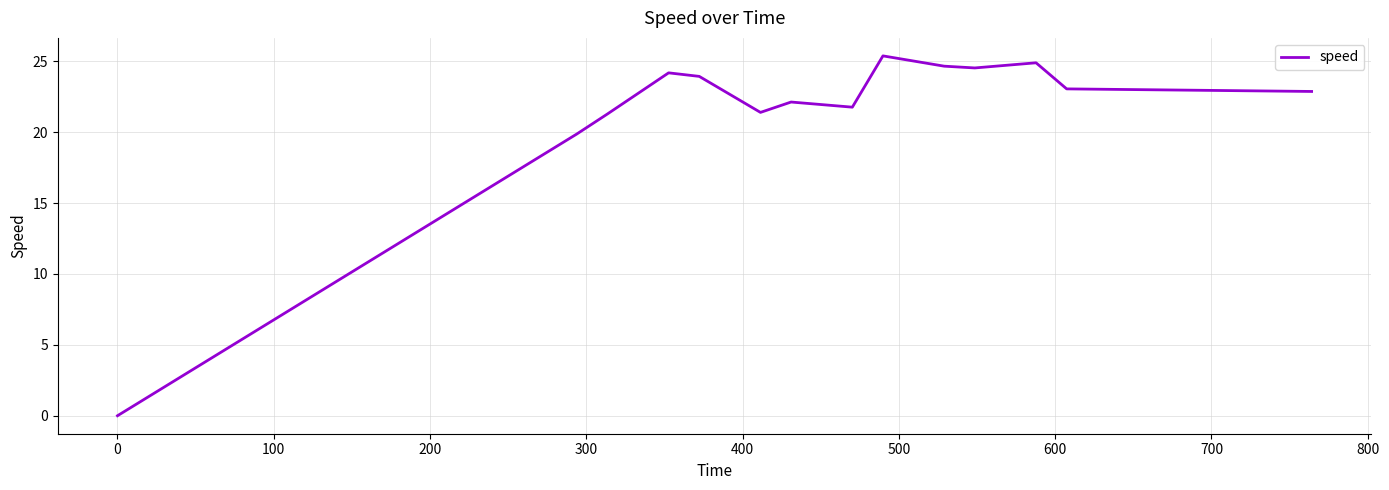

What is the maximum value shown in the chart?

25.4